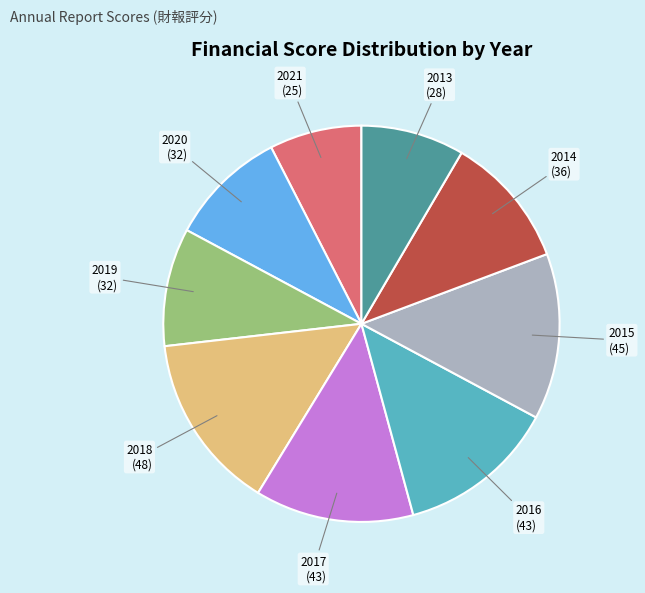

How many segments does this pie chart have?

9